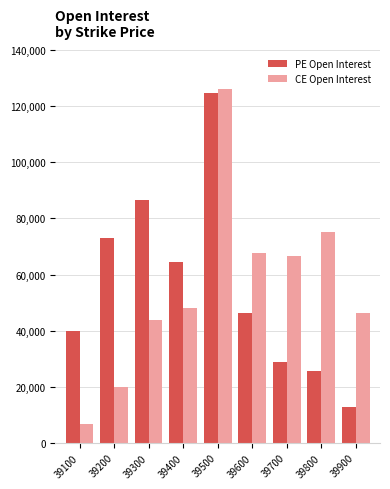

What is the difference between the second highest and second lowest values in the CE Open Interest series?

55215